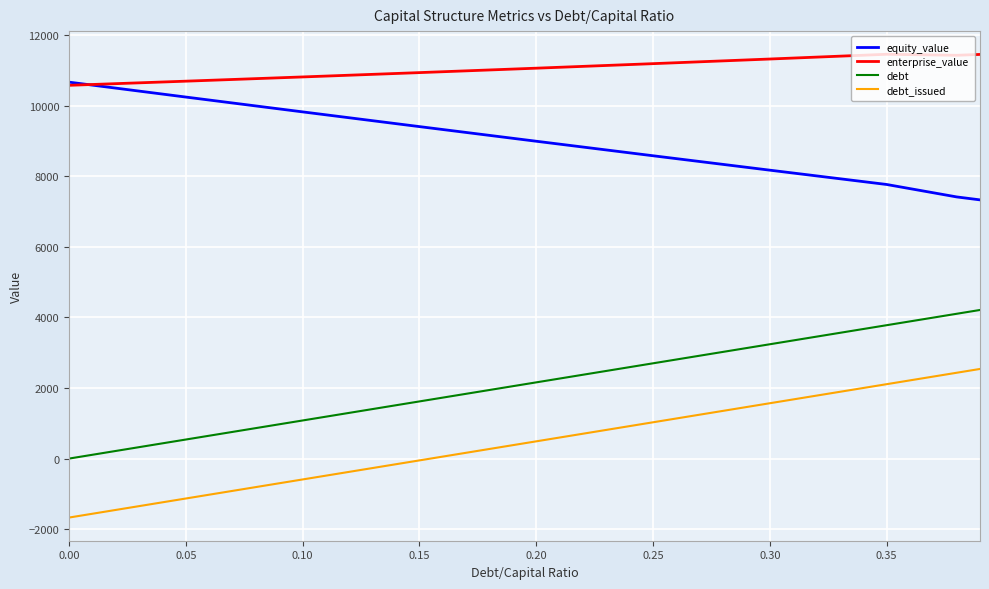

True or false: equity_value and debt_issued cross at least once.

False